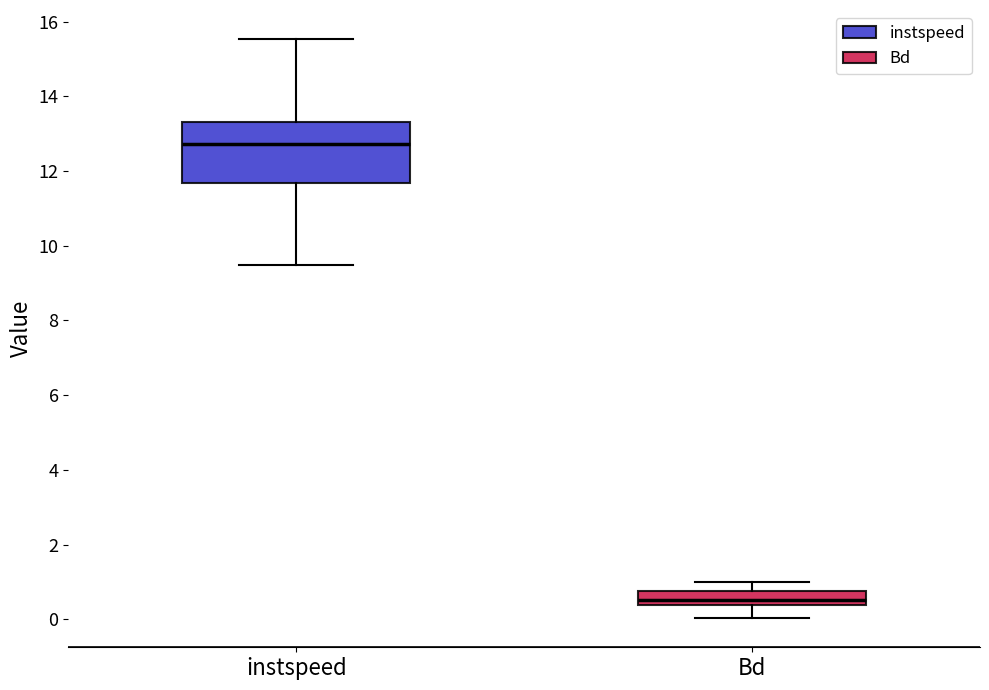

Reading left to right, transcribe this box plot: for each box, give where its median line is, the range the box spans, and where its two whiskers end, as read against the y-axis. The values are not printed on the chart, so give them approximately, as read against the axis.

instspeed: median 12.8, box 11.6 to 13.4, whiskers 9.4 to 15.6
Bd: median 0.6, box 0.4 to 0.8, whiskers 0.0 to 1.0